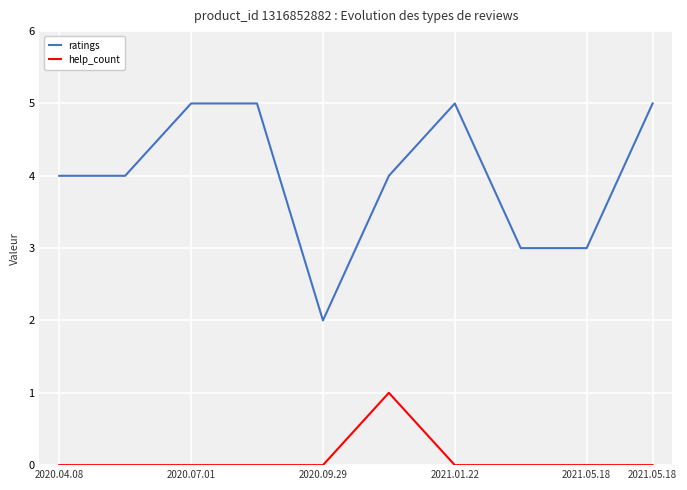

Which series has the largest total across all categories?

ratings